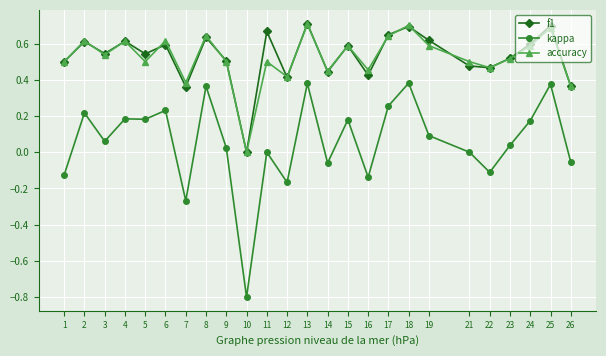

What is the smallest value displayed?

-0.8